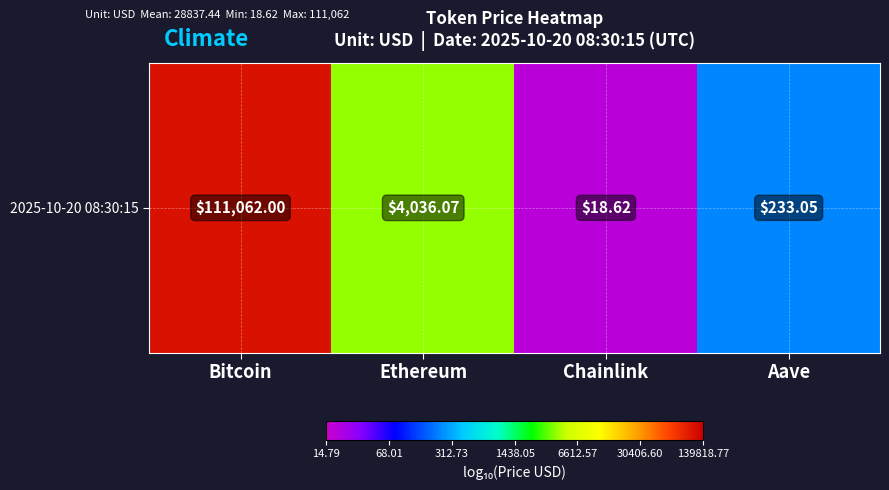

What is the average value?

3.1